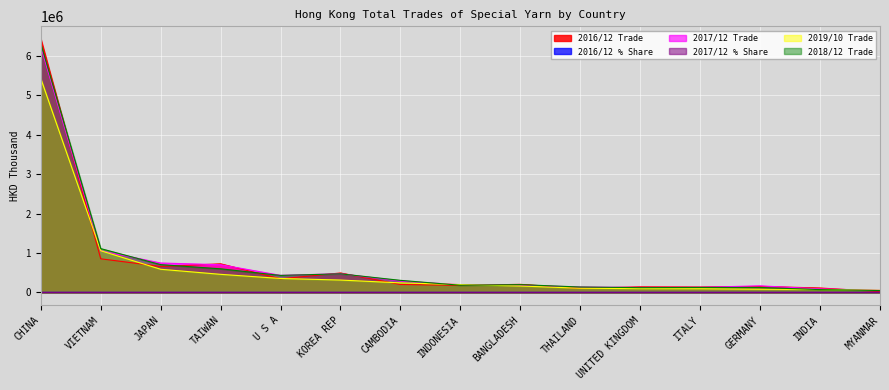

At INDIA, list the series in order from smallest to largest.

2017/12 % Share, 2016/12 % Share, 2018/12 Trade, 2019/10 Trade, 2017/12 Trade, 2016/12 Trade